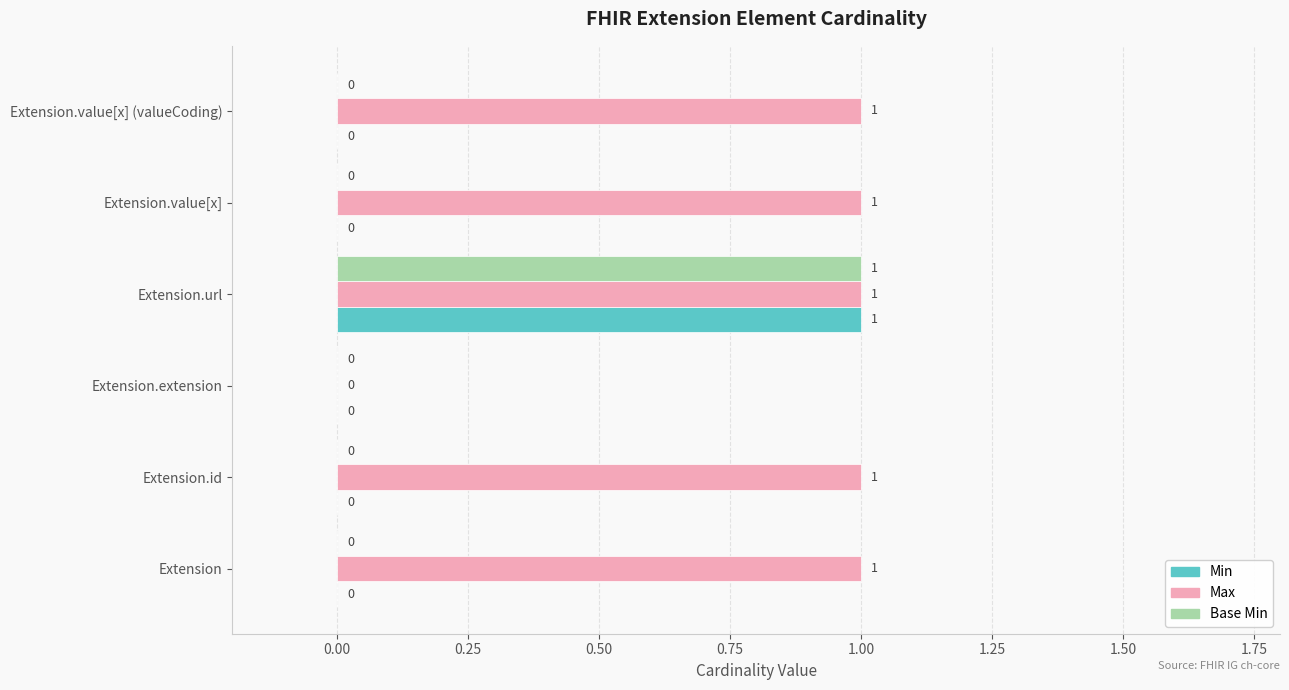

What is the sum of all Max values?

5